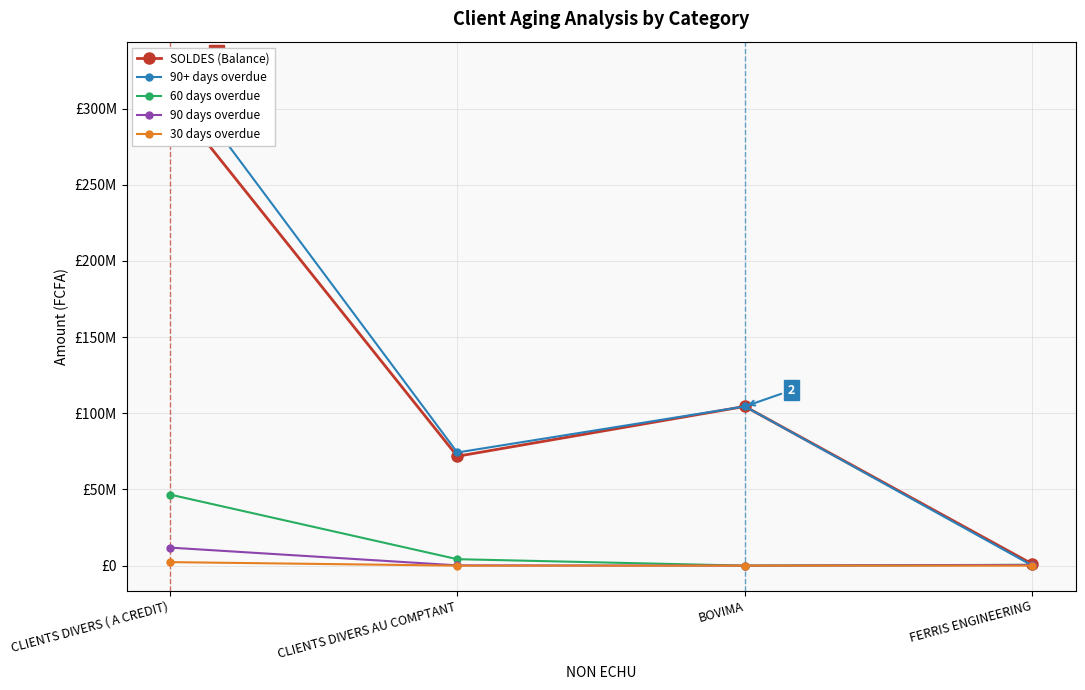

Which series has the largest range (max minus min)?

90+ days overdue